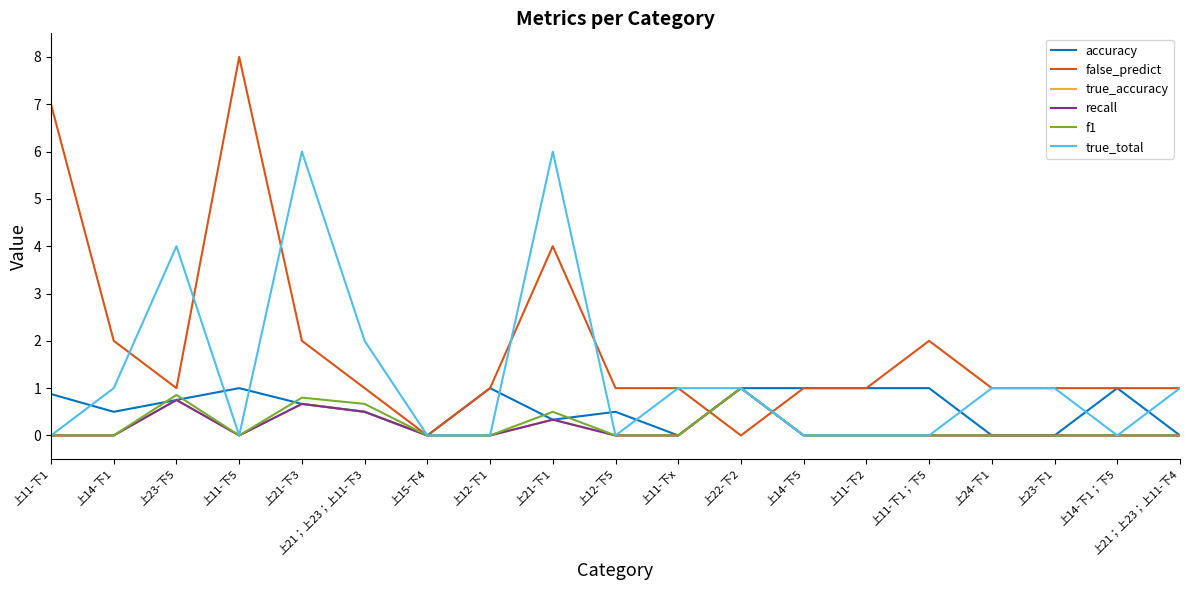

Does the chart have visible grid lines?

No